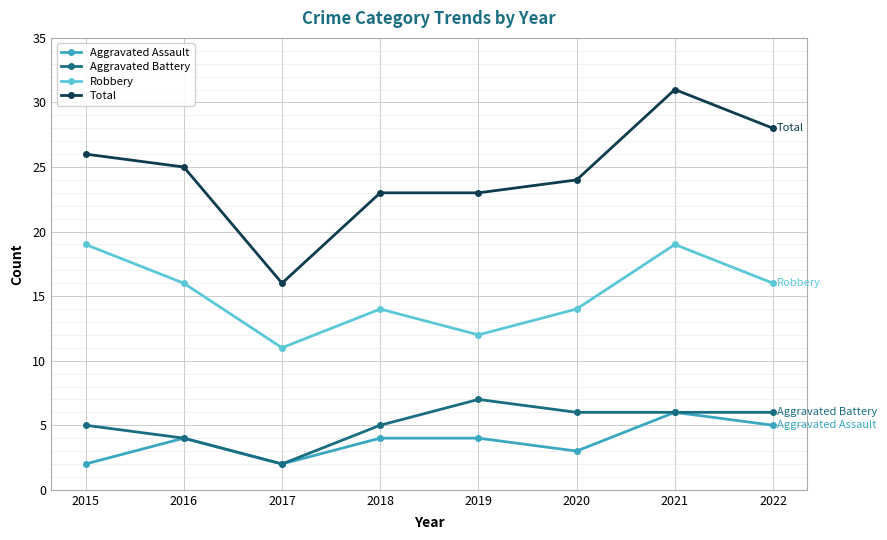

True or false: Aggravated Assault has more than 0 interior local peaks.

True